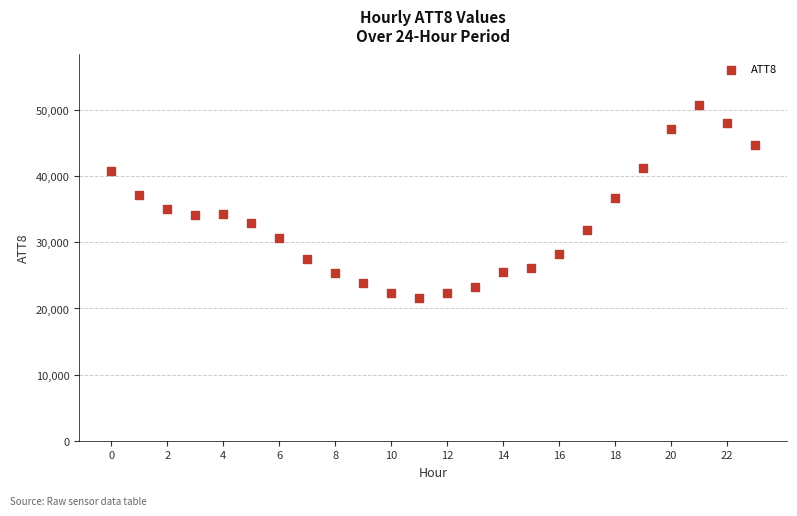

What is the range of Y values (max minus min)?

29200